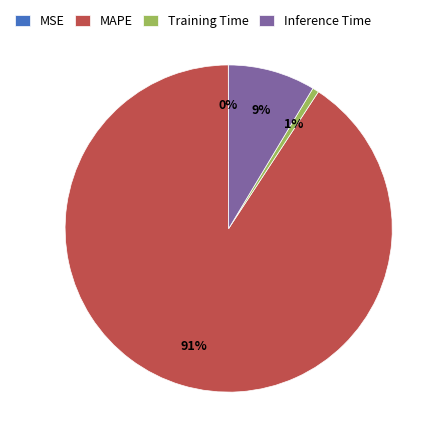

What is the largest slice in the pie chart?

MAPE